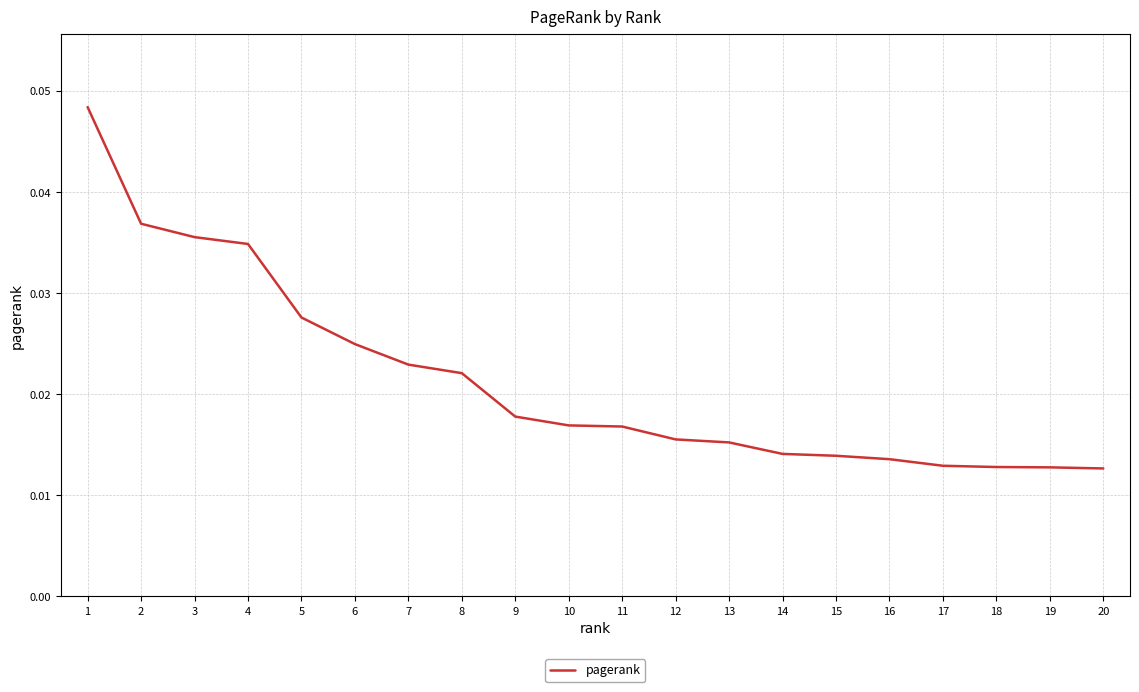

Between 16 and 10, which is larger?

10